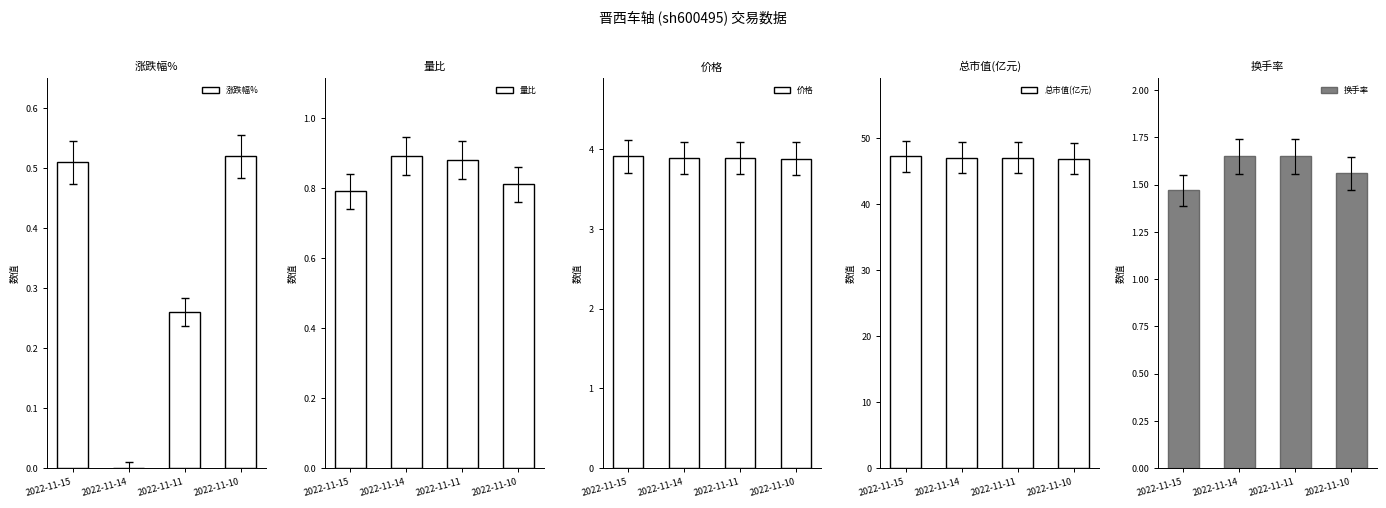

What value does the 总市值(亿元) series have at 2022-11-14?

47.0